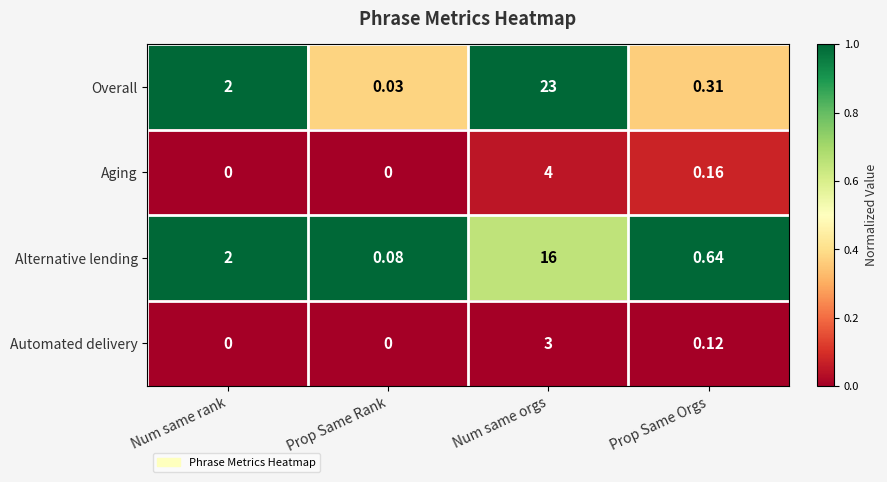

Is the value of Overall at Num same orgs greater than the value of Aging at Num same rank?

Yes